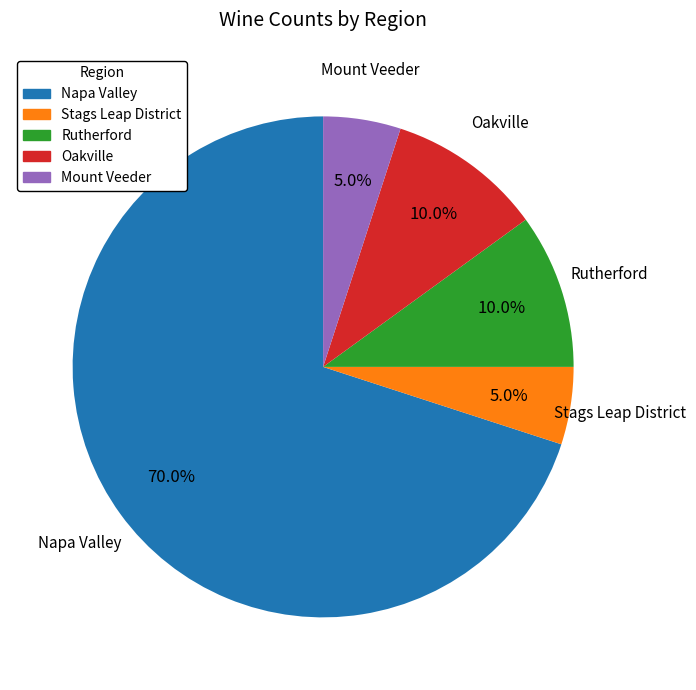

How many segments does this pie chart have?

5